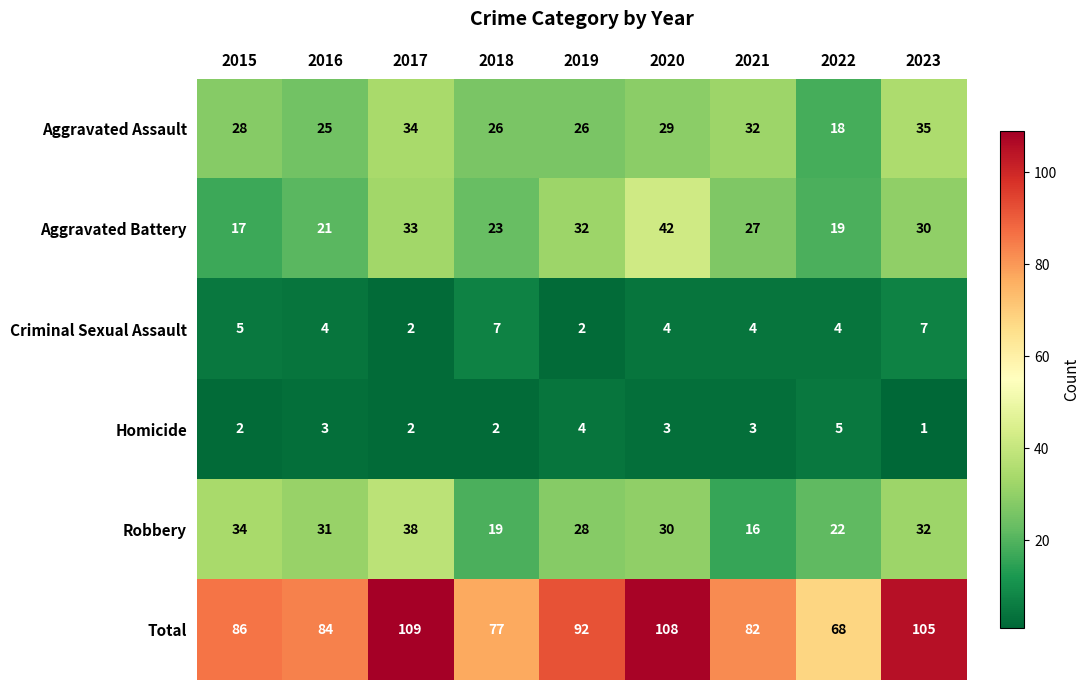

Count the Homicide values in the range 2 to 3.

6